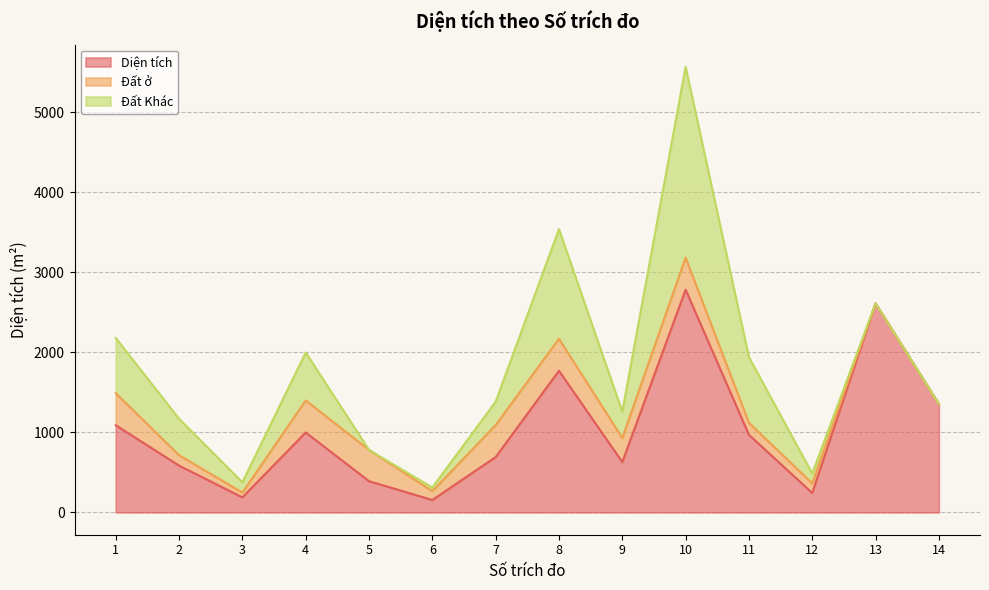

True or false: Đất ở and Đất Khác intersect in this chart.

True